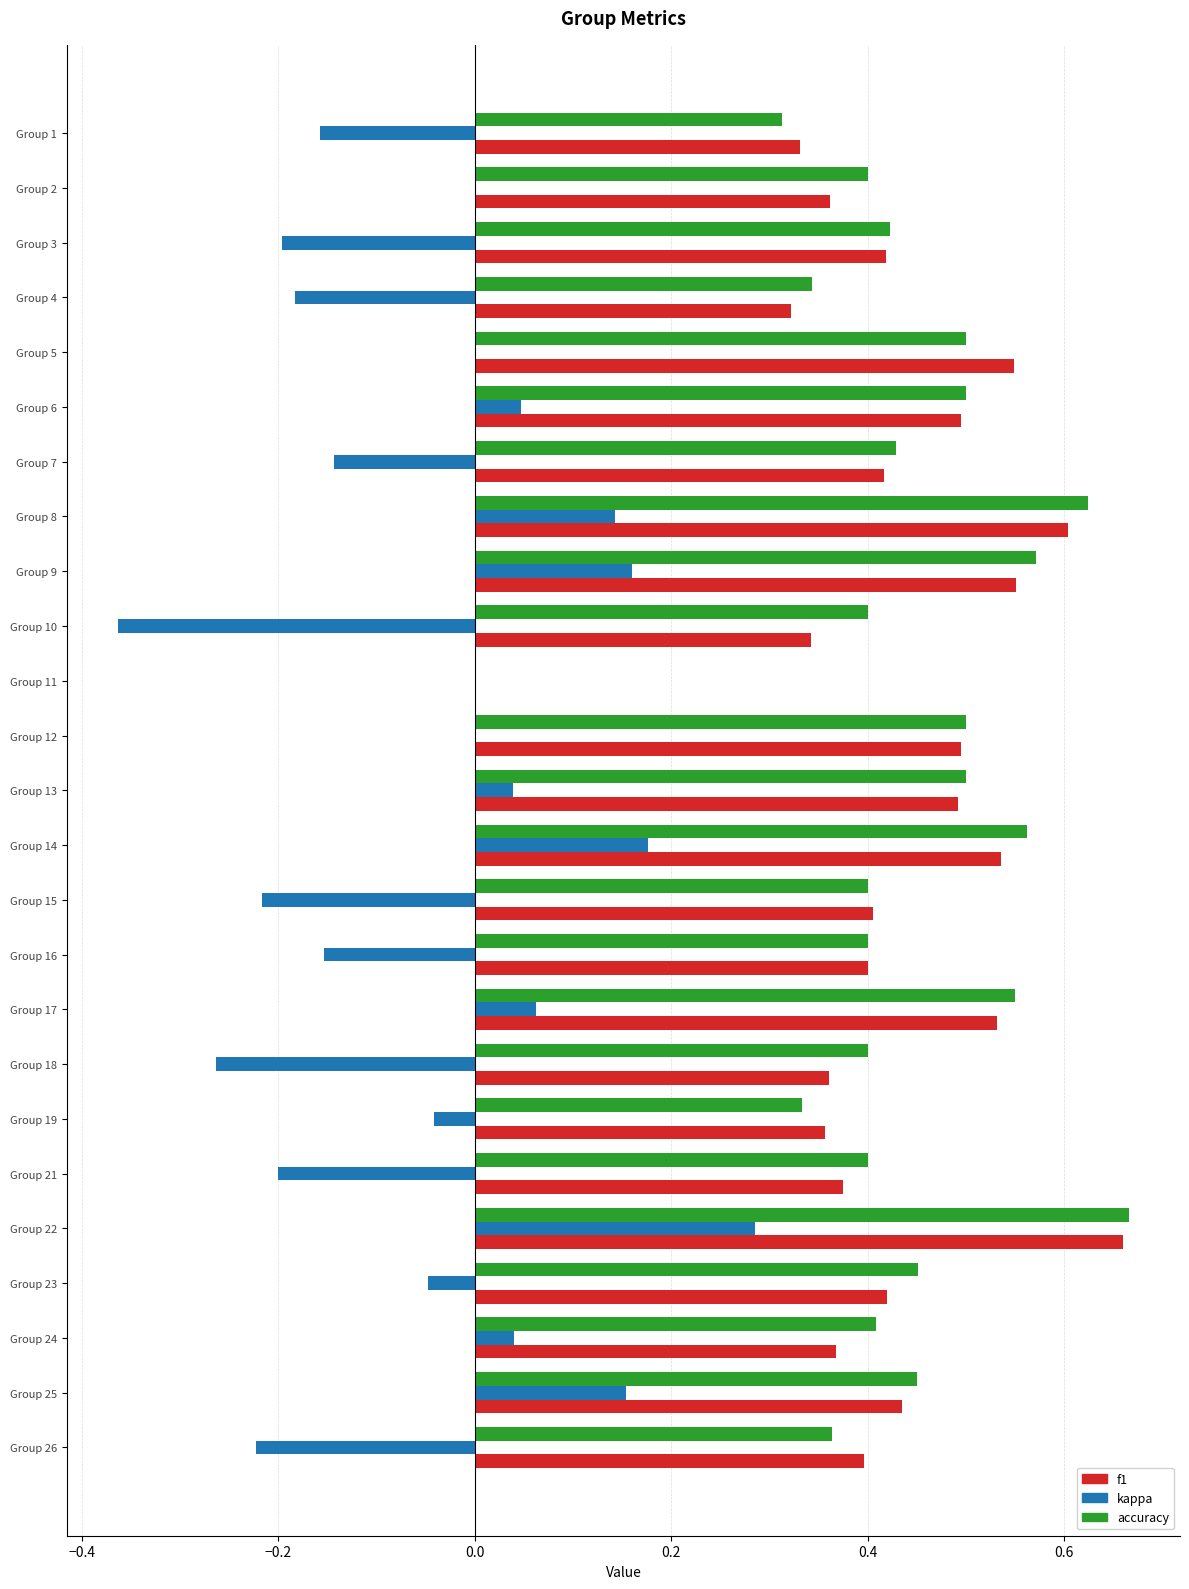

How many categories are shown in the chart?

25